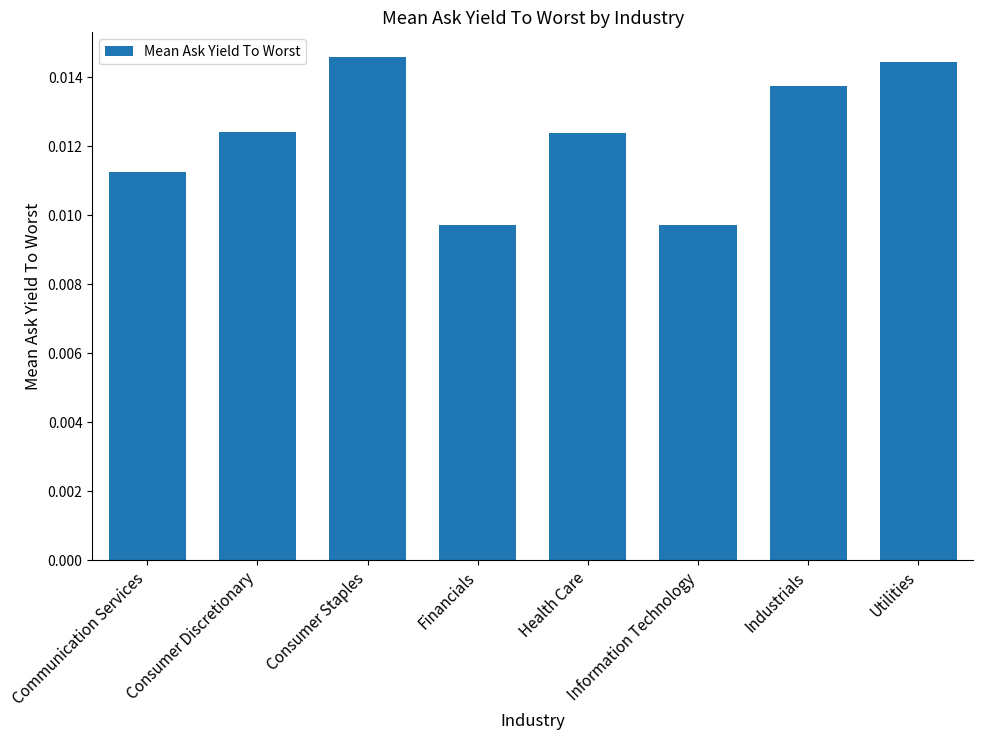

Which label corresponds to the largest value in the chart?

Consumer Staples